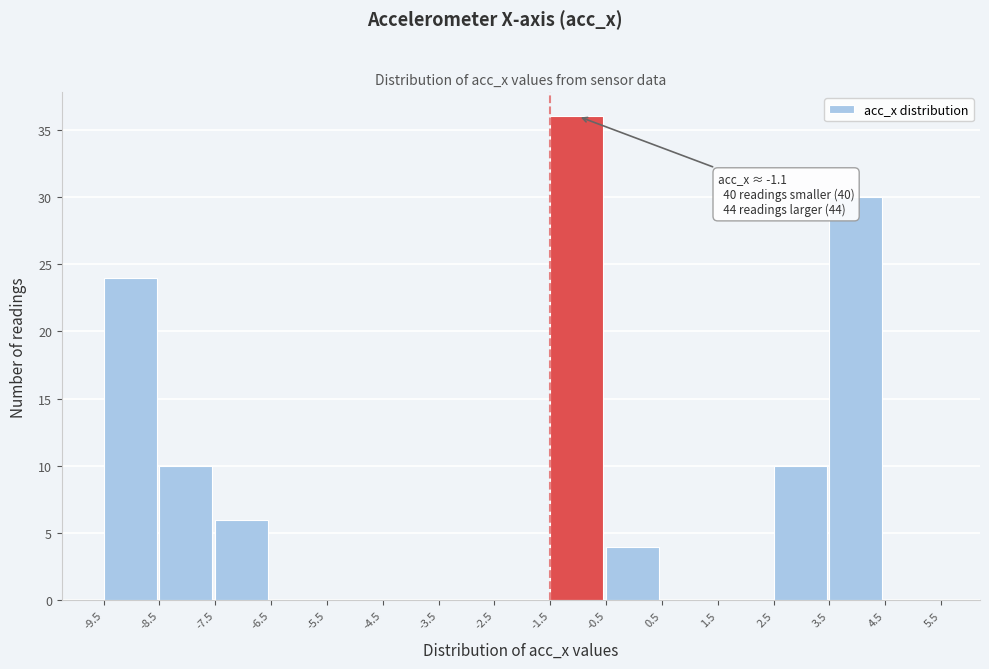

Over which range of the x-axis is the bar tallest?

-1.5 to -0.5